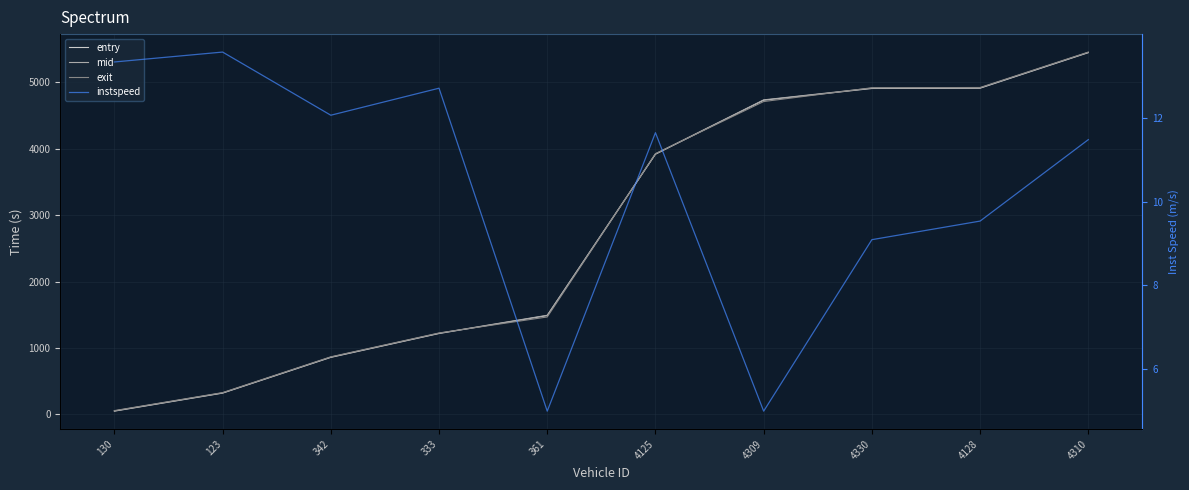

Rank the series by their maximum value, from lowest to highest.

instspeed, entry, mid, exit